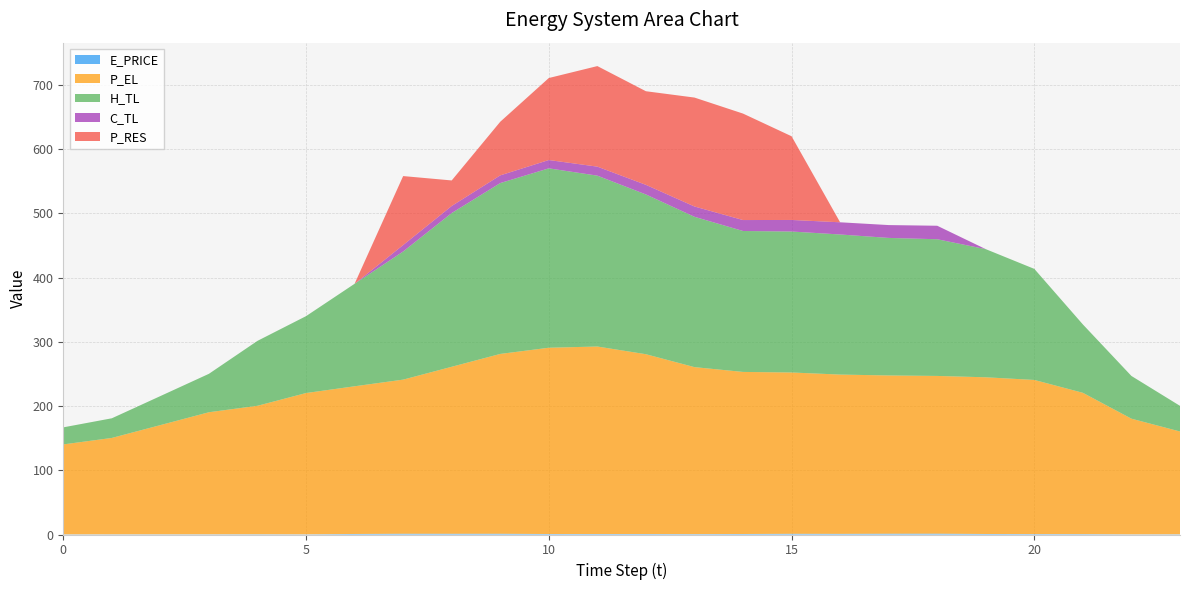

Reading left to right, transcribe all the data shown in this chart.

E_PRICE: 0=0.3	1=0.3	2=0.4	3=0.4	4=0.4	5=0.3	6=0.8	7=1.2	8=1.2	9=1.2	10=0.8	11=0.7	12=0.7	13=0.6	14=0.8	15=1.1	16=1.0	17=1.3	18=1.3	19=0.8	20=0.7	21=0.6	22=0.3	23=0.4
P_EL: 0=140.0	1=150.0	2=170.0	3=190.0	4=200.0	5=220.0	6=230.0	7=240.0	8=260.0	9=280.0	10=290.1	11=292.0	12=280.0	13=260.0	14=252.4	15=251.2	16=248.0	17=246.4	18=245.6	19=244.0	20=240.0	21=220.0	22=180.0	23=160.0
H_TL: 0=26.6	1=30.6	2=45.2	3=59.8	4=101.1	5=119.7	6=159.6	7=199.5	8=239.4	9=266.1	10=279.3	11=266.1	12=248.8	13=234.1	14=219.5	15=219.5	16=218.2	17=214.2	18=212.9	19=199.5	20=172.9	21=106.4	22=66.5	23=39.9
C_TL: 0=0.0	1=0.0	2=0.0	3=0.0	4=0.0	5=0.0	6=0.0	7=10.0	8=11.0	9=12.0	10=13.0	11=14.0	12=15.0	13=16.0	14=17.0	15=18.0	16=19.0	17=20.0	18=21.0	19=0.0	20=0.0	21=0.0	22=0.0	23=0.0
P_RES: 0=0.0	1=0.0	2=0.0	3=0.0	4=0.0	5=0.0	6=0.0	7=107.4	8=39.8	9=83.5	10=127.7	11=156.6	12=145.8	13=169.6	14=165.8	15=130.3	16=0.0	17=0.0	18=0.0	19=0.0	20=0.0	21=0.0	22=0.0	23=0.0